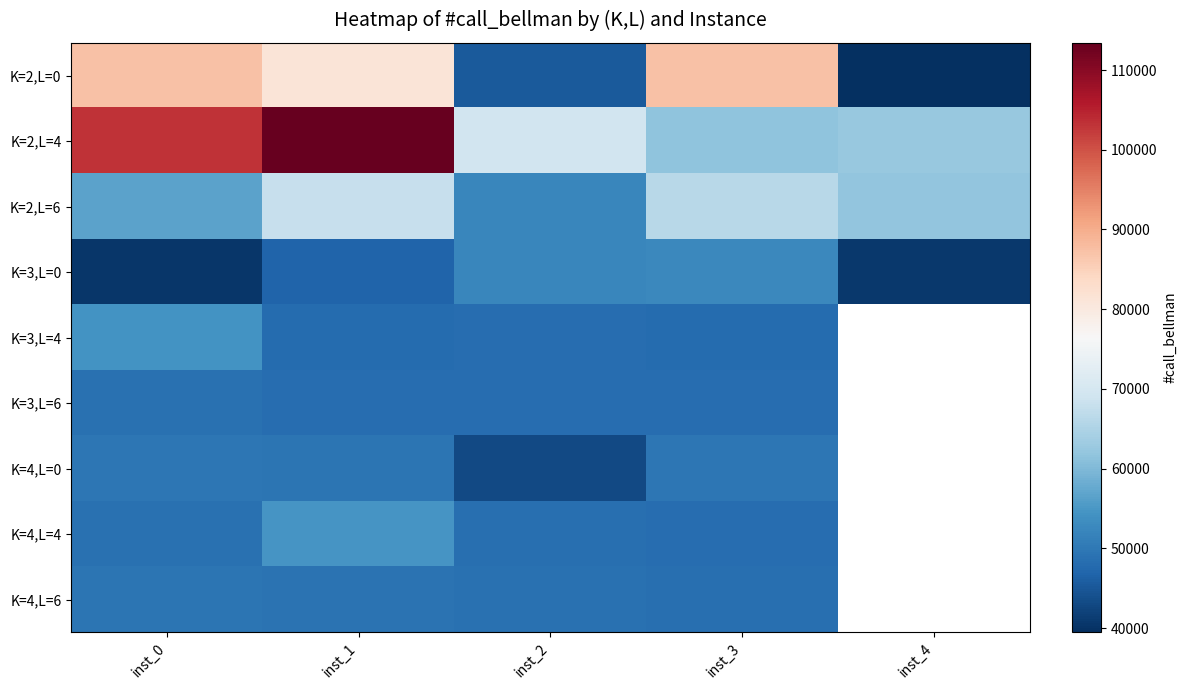

How many data points in K=2,L=6 are above 61790?

2